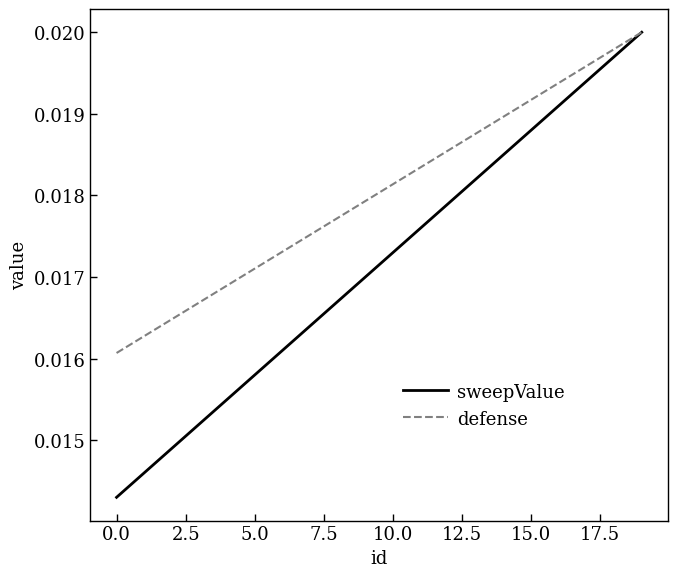

Is this an area chart (filled region under the line)?

No